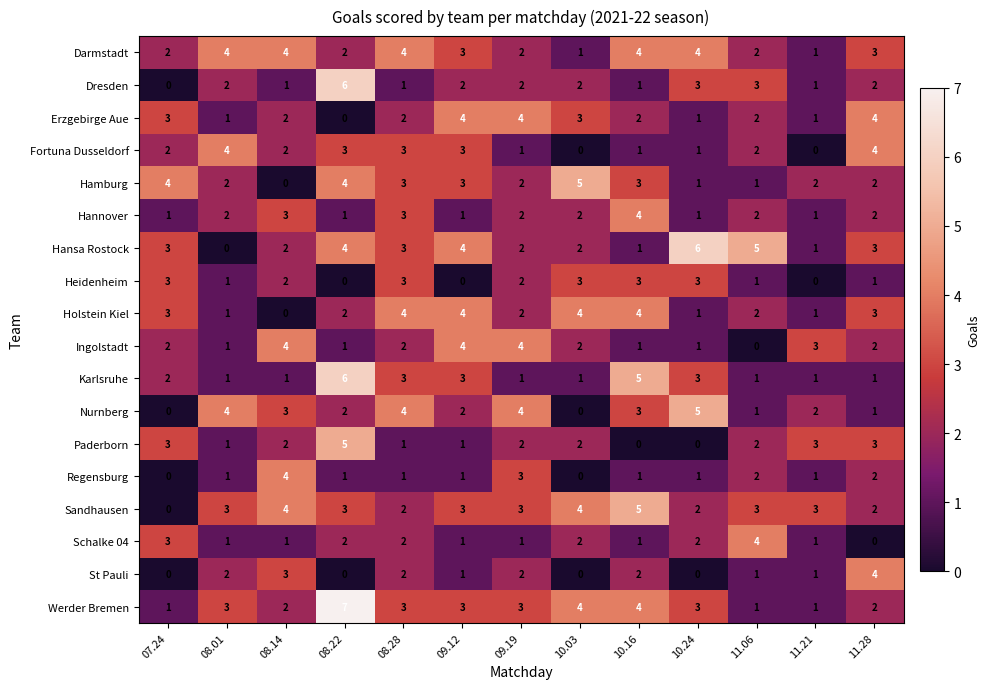

What is the difference between the maximum and minimum values in the Sandhausen series?

5